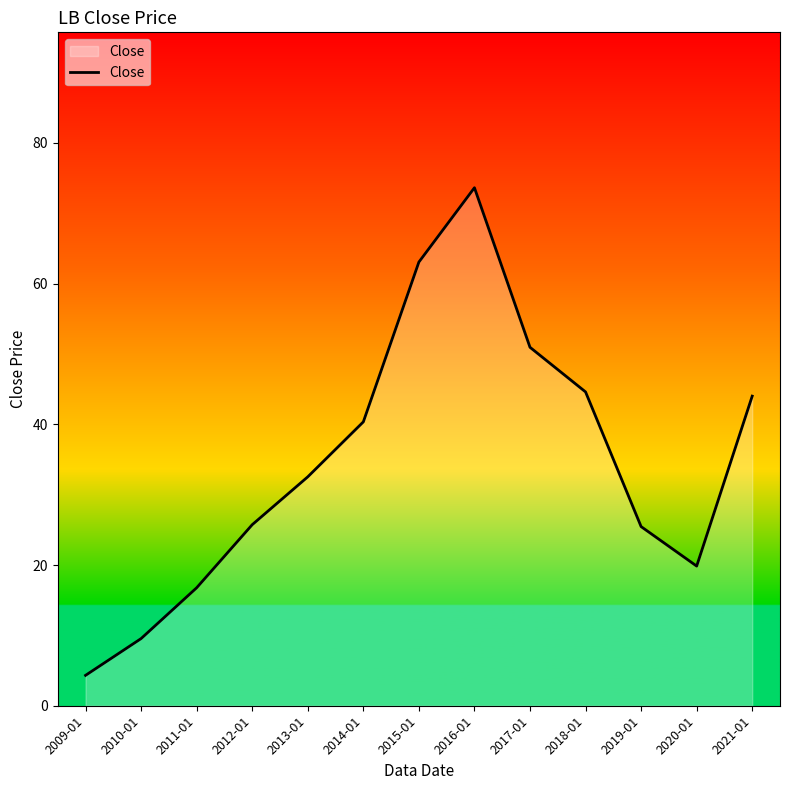

What is the sum of all values?

450.8